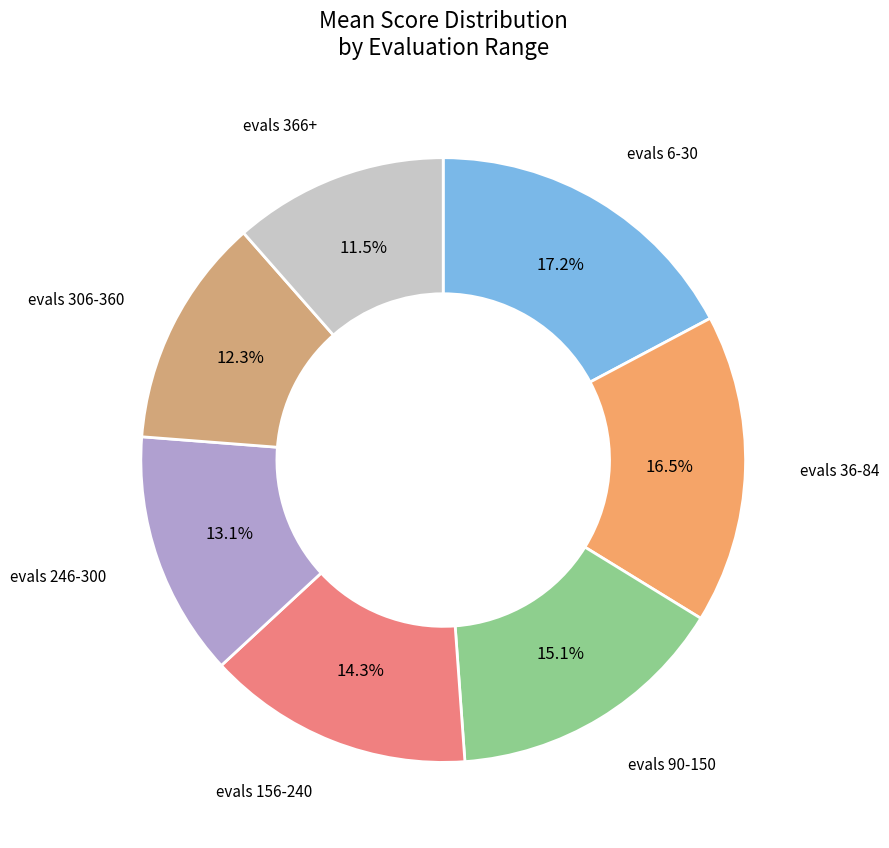

What is the largest slice in the pie chart?

evals 6-30